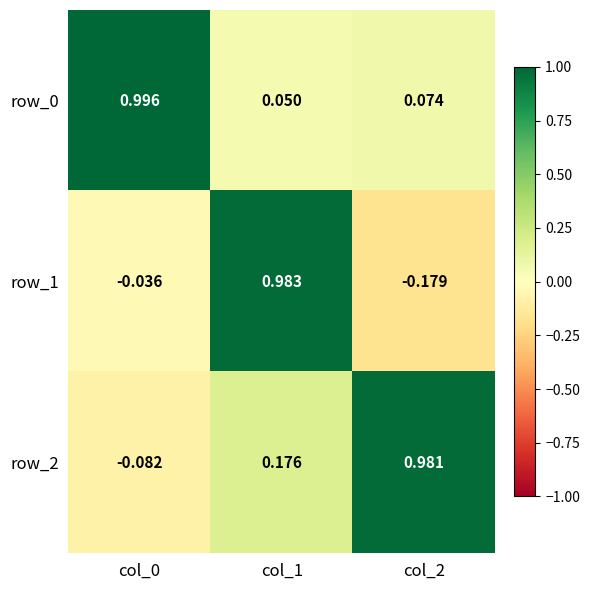

Is the value of row_0 at col_2 greater than the value of row_2 at col_2?

No